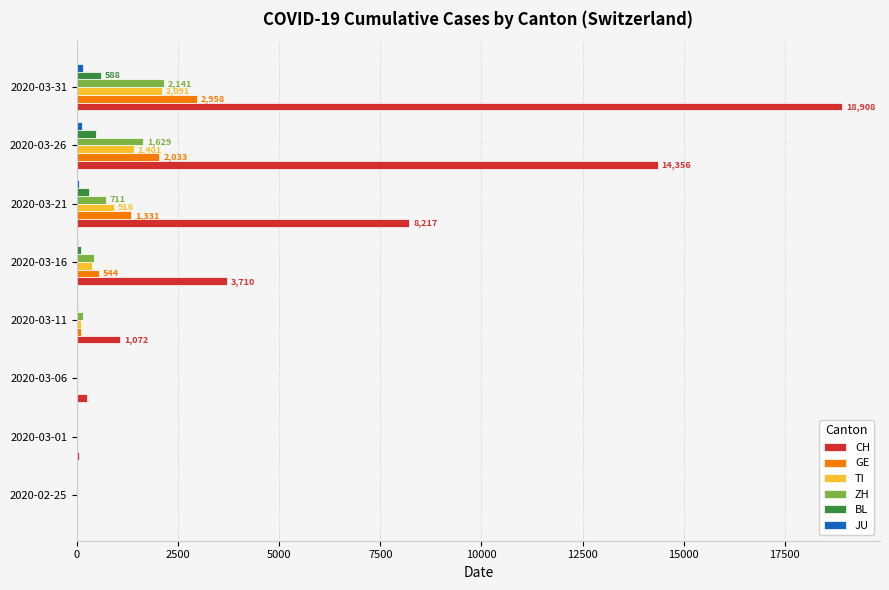

What is the sum of all ZH values?

5094